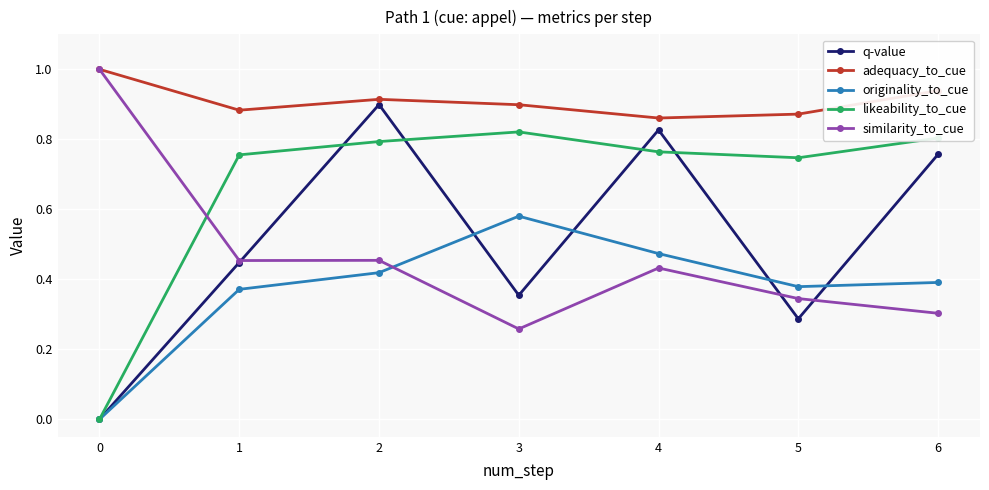

At which category is the sum across all series the highest?

2